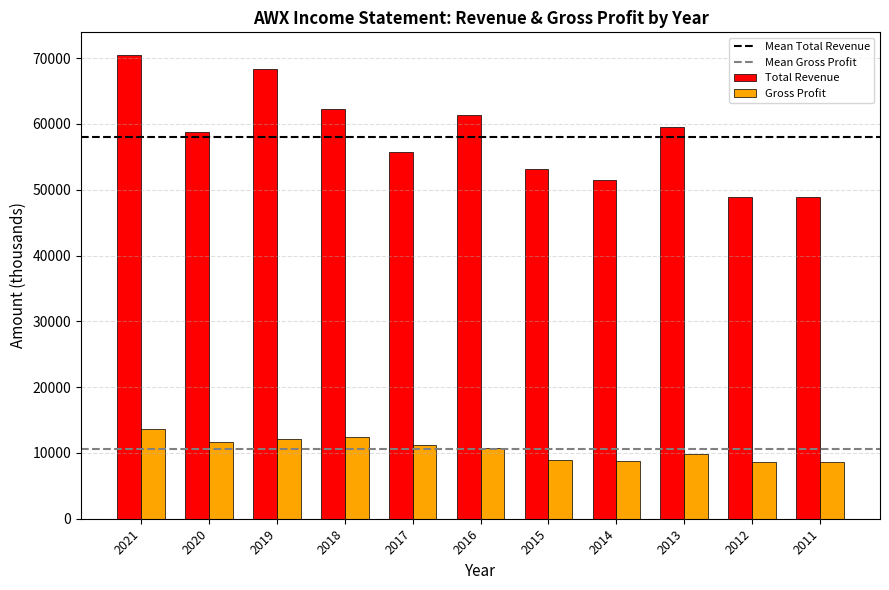

The Gross Profit series shows 11700 at 2020. True or false?

True